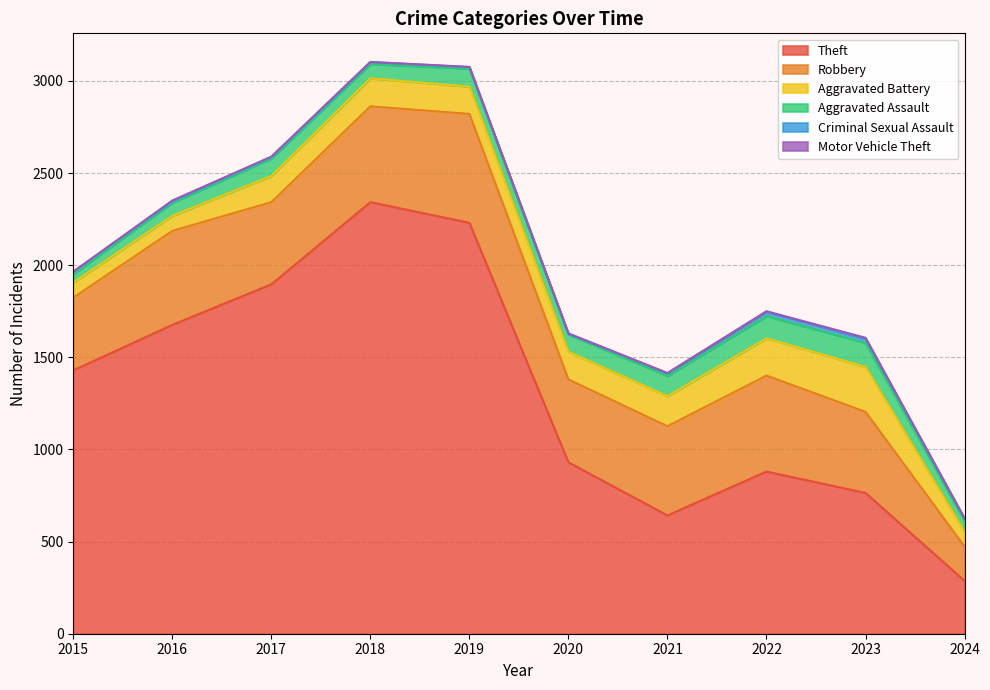

What is the sum of the Motor Vehicle Theft values at 2020 and 2024?

5